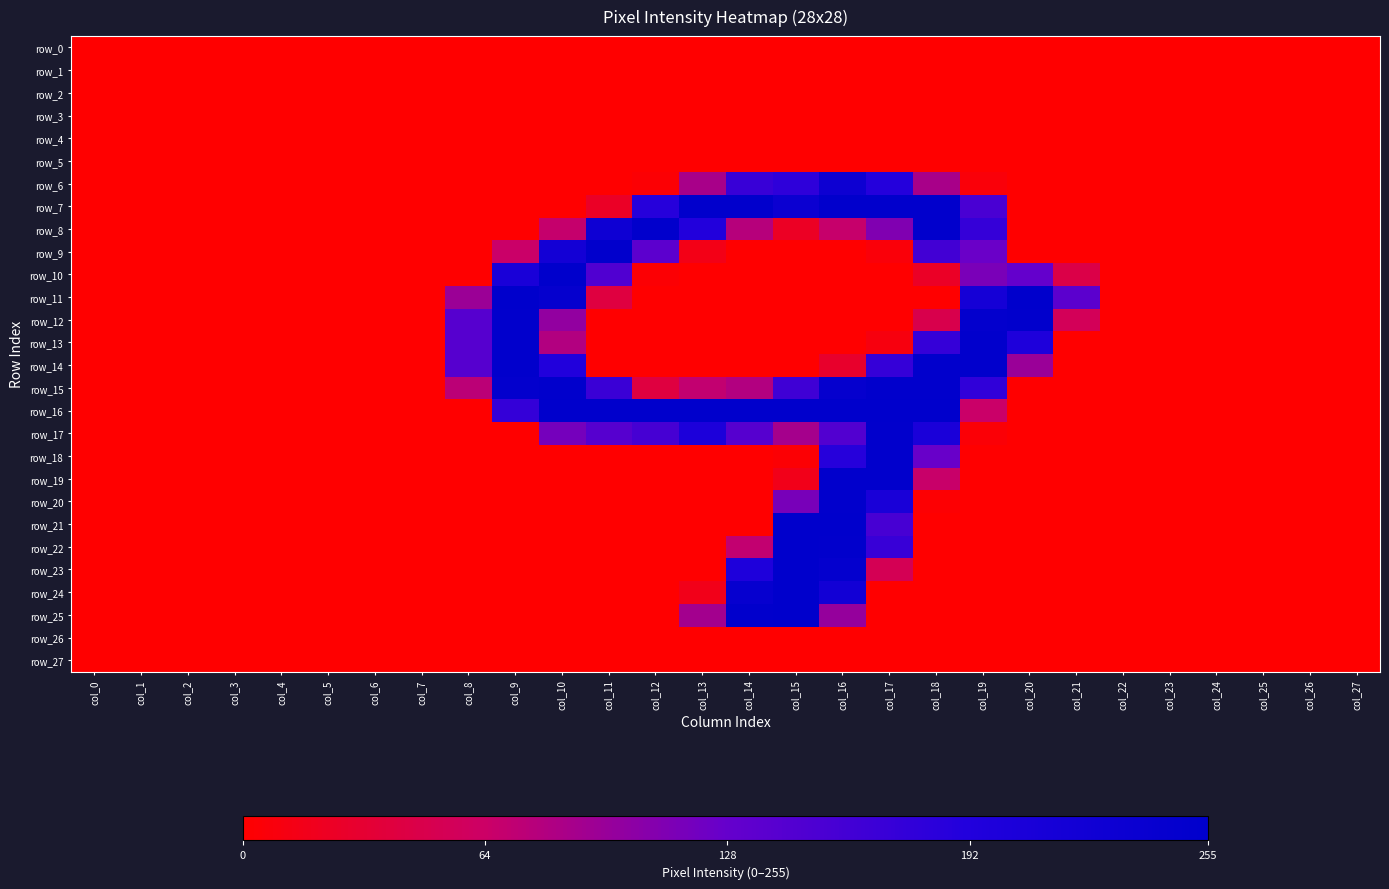

True or false: row_24 has a value of 121 at col_2.

False